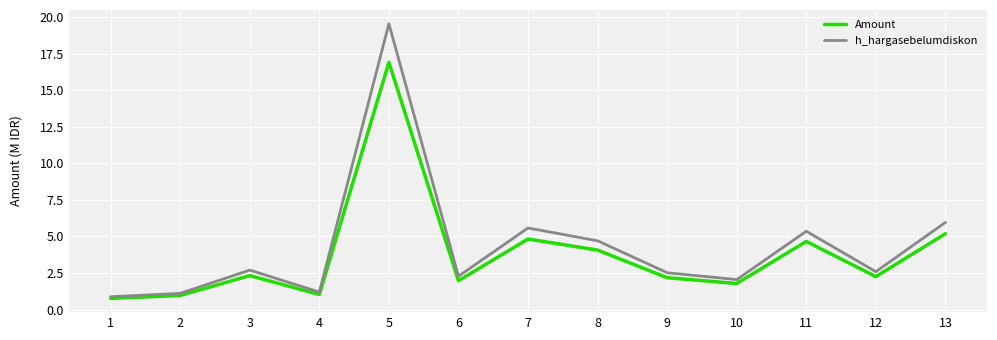

Is it true that h_hargasebelumdiskon equals 2.6 at 12?

True